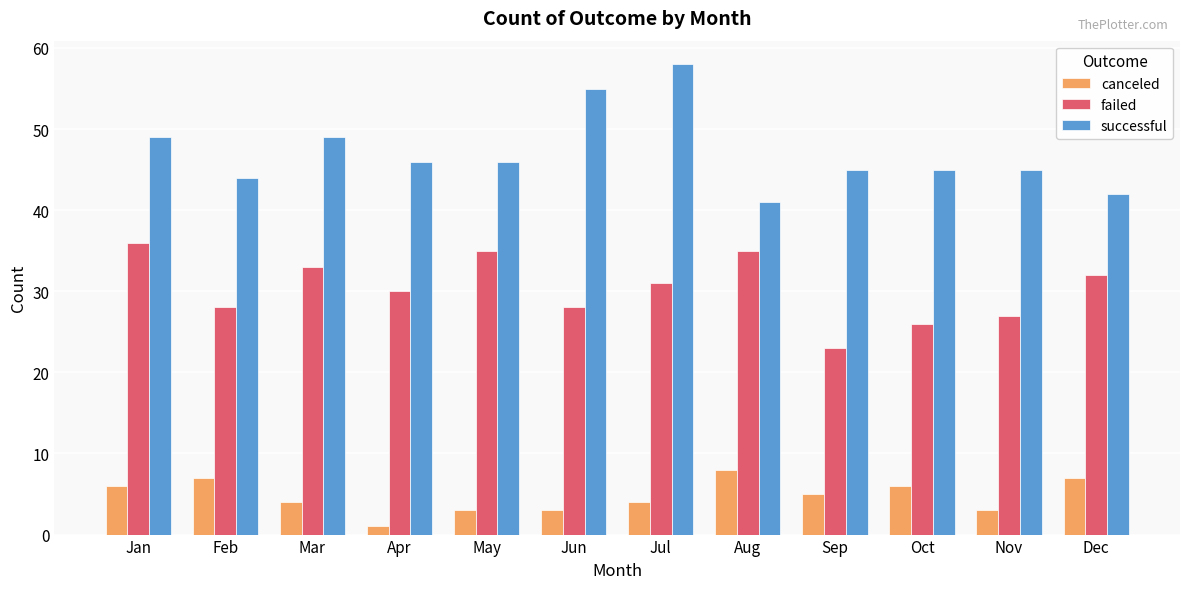

The value of failed at Dec is 19. True or false?

False